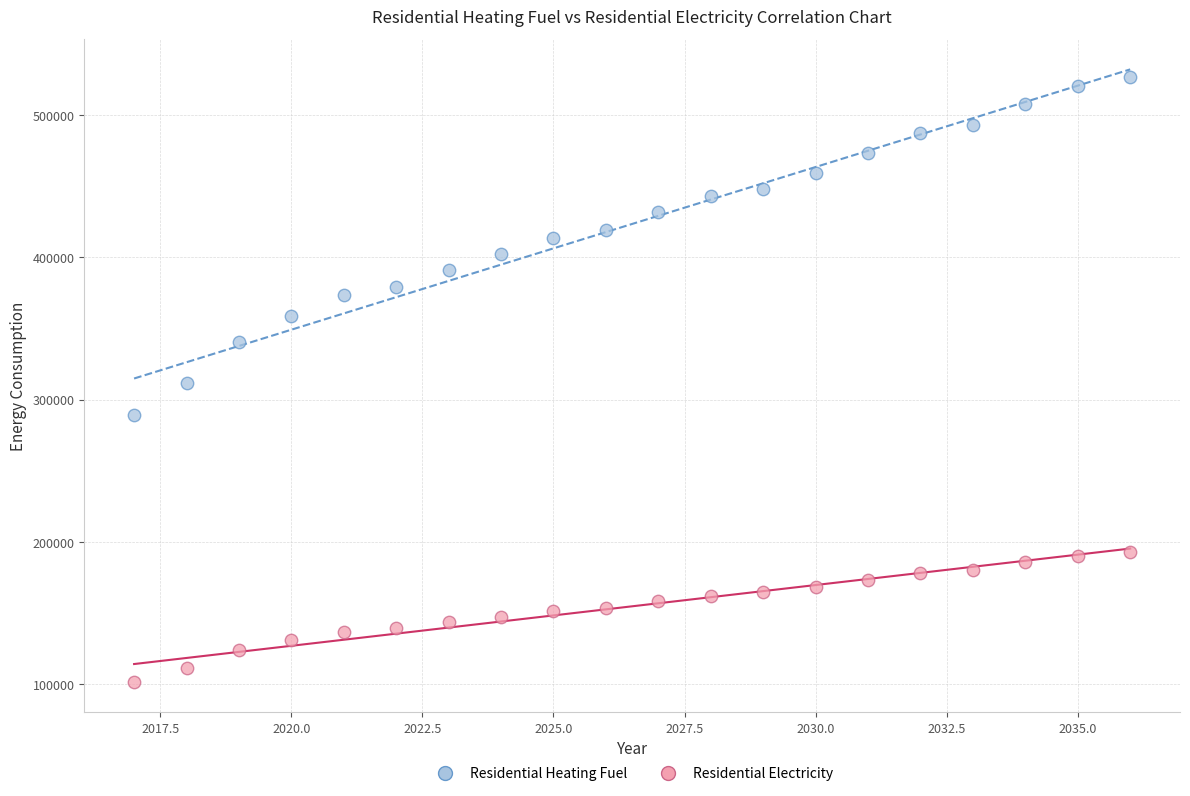

Across all data points, what is the range of Y values (max minus min)?

425096.8